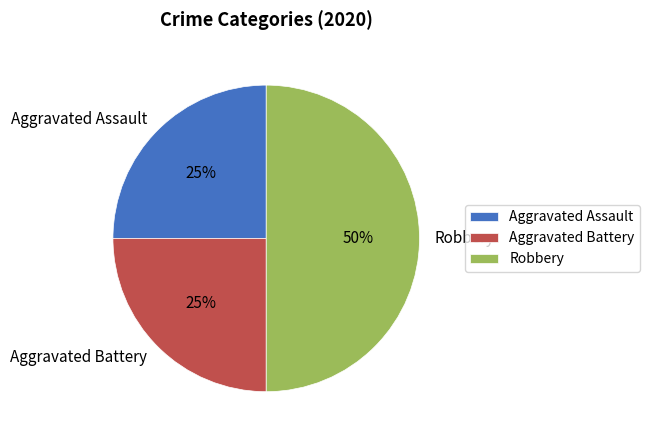

The Robbery slice represents 57% of the pie. True or false?

False